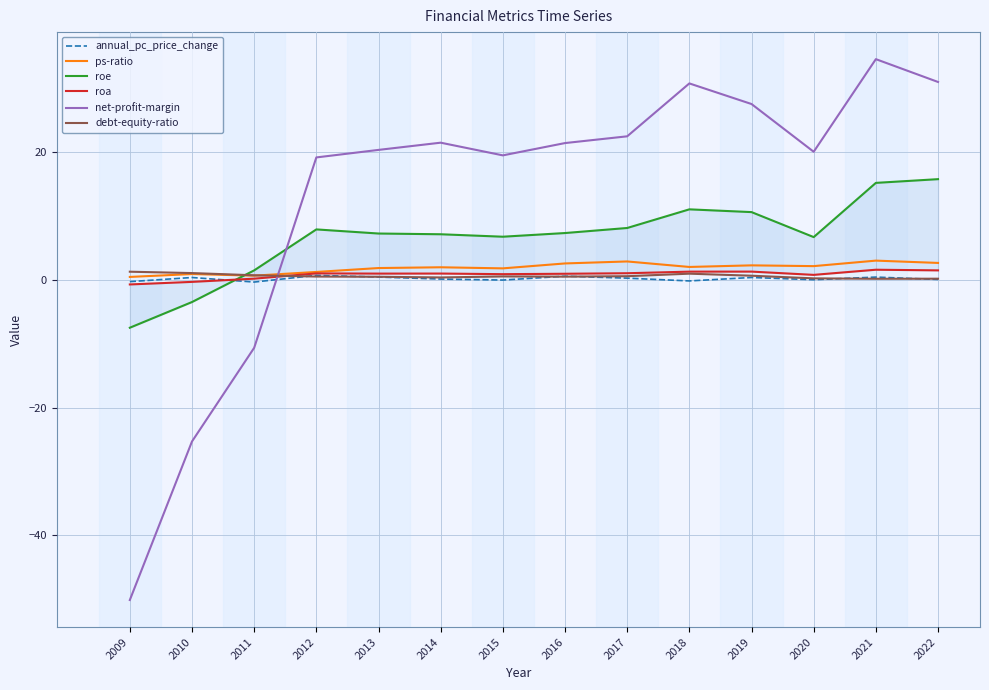

Between which two adjacent categories do debt-equity-ratio and ps-ratio first intersect?

2011 and 2012